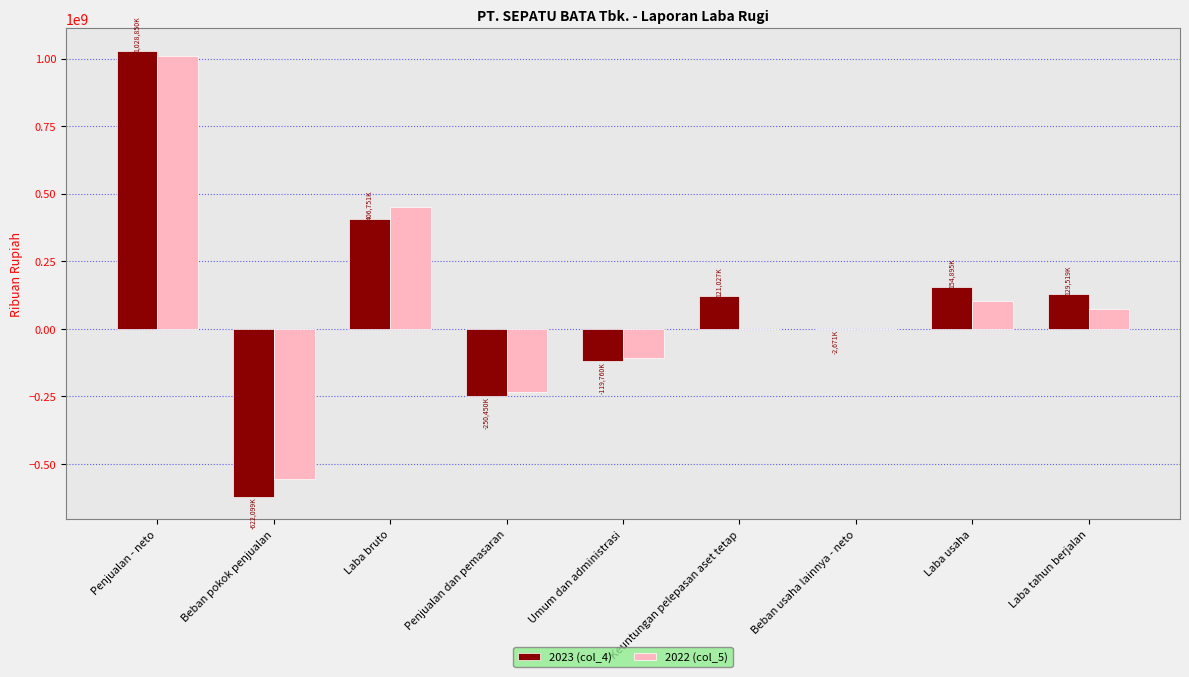

What is the greatest value displayed?

1028850578